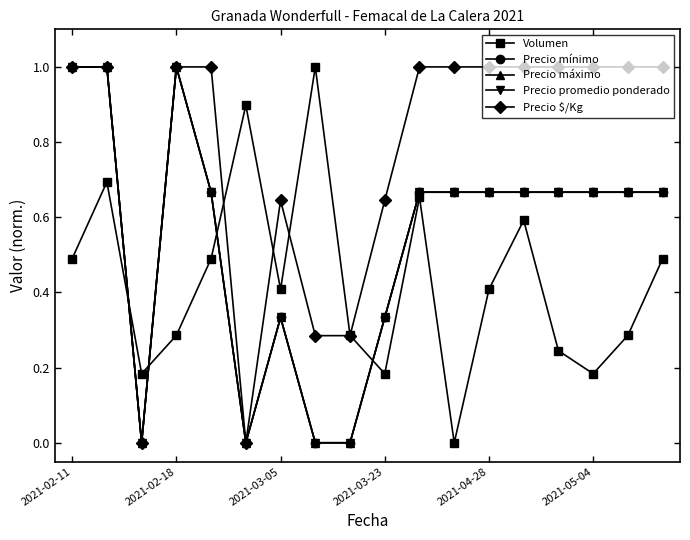

Is this an area chart (filled region under the line)?

No